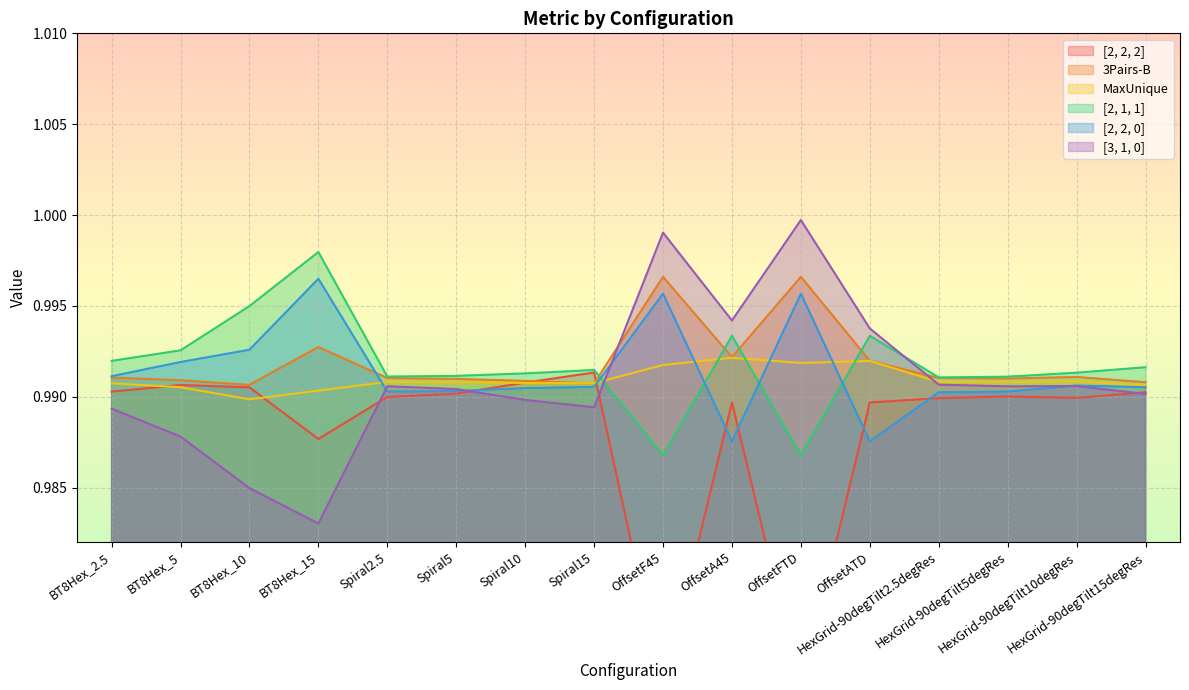

True or false: [2, 2, 0] has more than 0 interior local peaks.

True